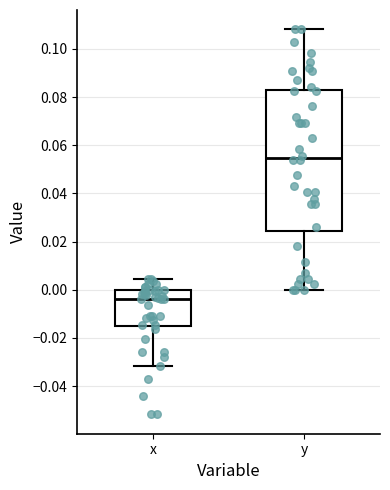

Reading left to right, transcribe this box plot: for each box, give where its median line is, the range the box spans, and where its two whiskers end, as read against the y-axis. The values are not printed on the chart, so give them approximately, as read against the axis.

x: median -0.004, box -0.016 to 0.000, whiskers -0.032 to 0.004
y: median 0.054, box 0.024 to 0.082, whiskers 0.000 to 0.108